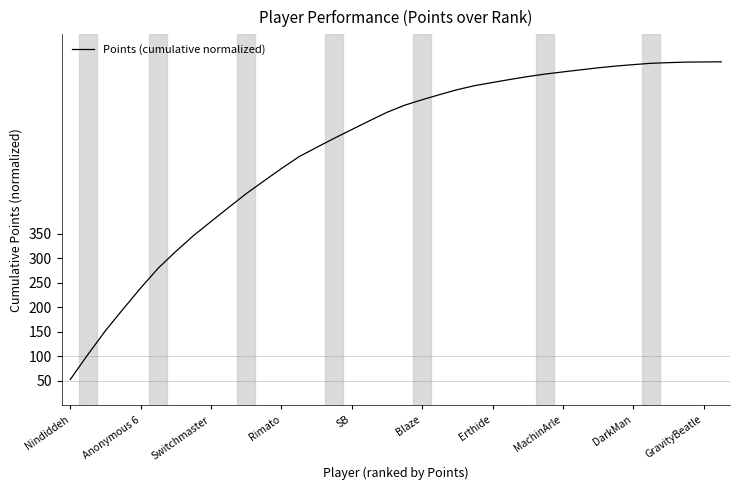

What is the greatest value displayed?

700.0